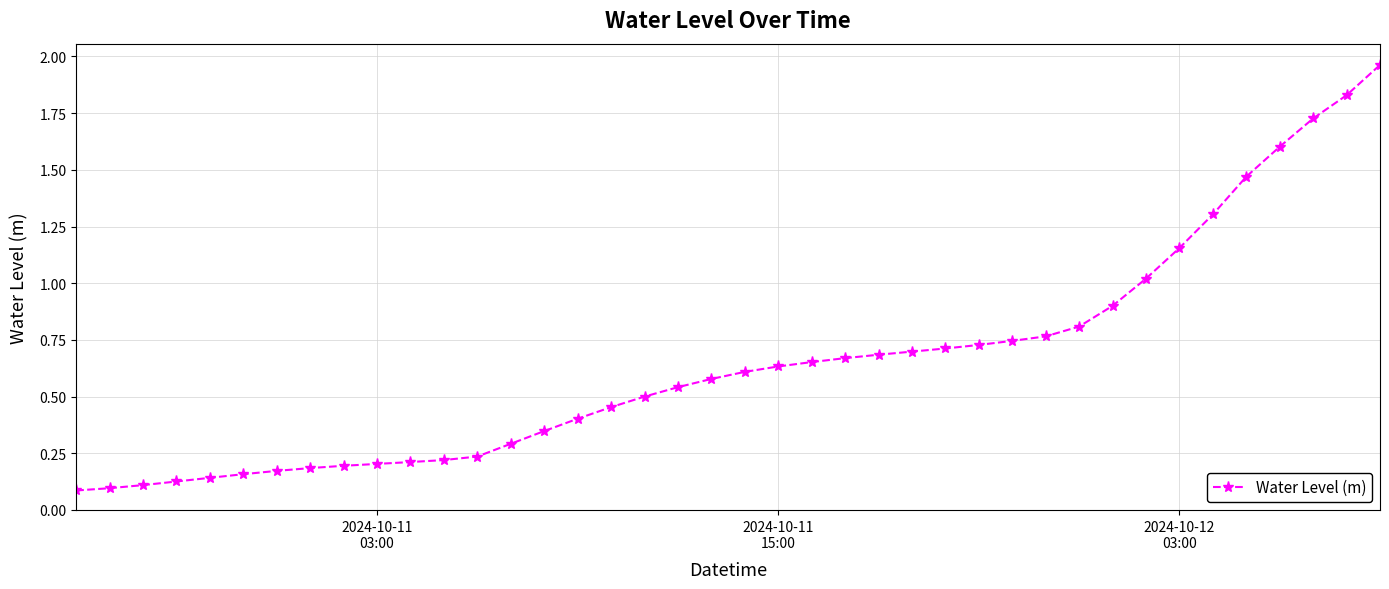

What is the difference between the maximum and minimum values?

1.9